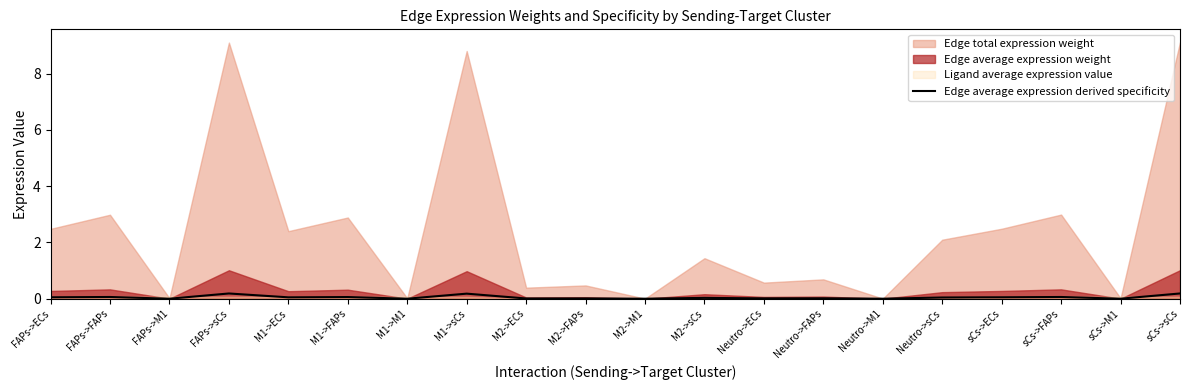

At which label is the value closest to 0?

M2->M1